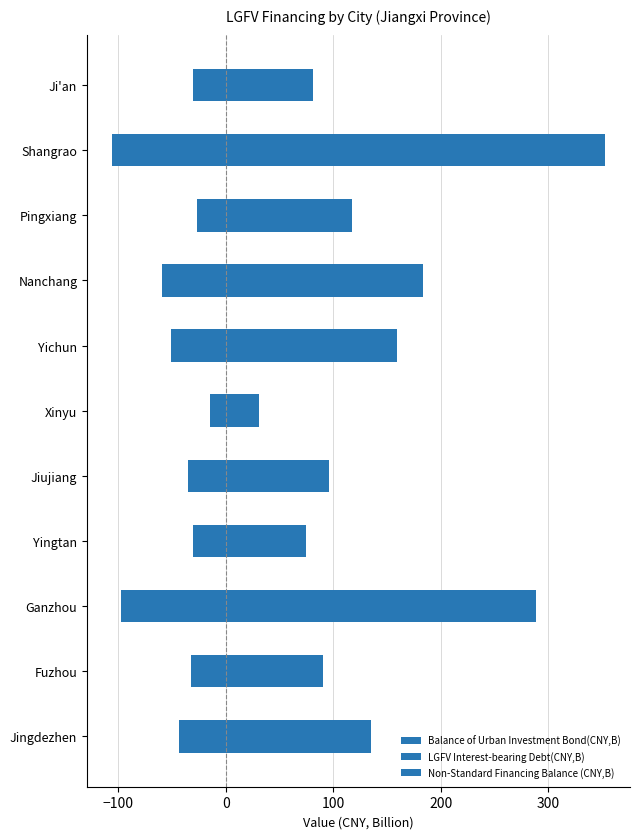

Reading left to right, transcribe all the data shown in this chart.

Balance of Urban Investment Bond(CNY,B): -43.6	-32.6	-97.2	-30.8	-35.1	-14.5	-51.0	-59.4	-27.0	-106.0	-30.8
LGFV Interest-bearing Debt(CNY,B): 135.4	90.1	288.7	74.8	96.4	30.7	159.4	183.7	117.2	353.0	81.1
Non-Standard Financing Balance (CNY,B): 10.9	1.0	27.6	0.4	3.3	5.5	9.9	20.7	5.9	31.2	3.4